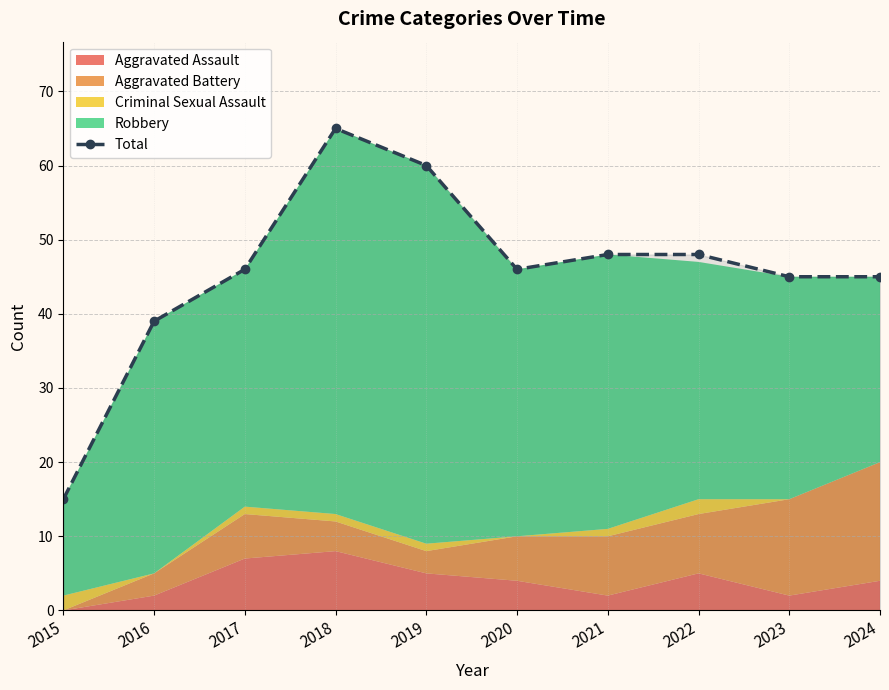

Does the chart have visible grid lines?

Yes